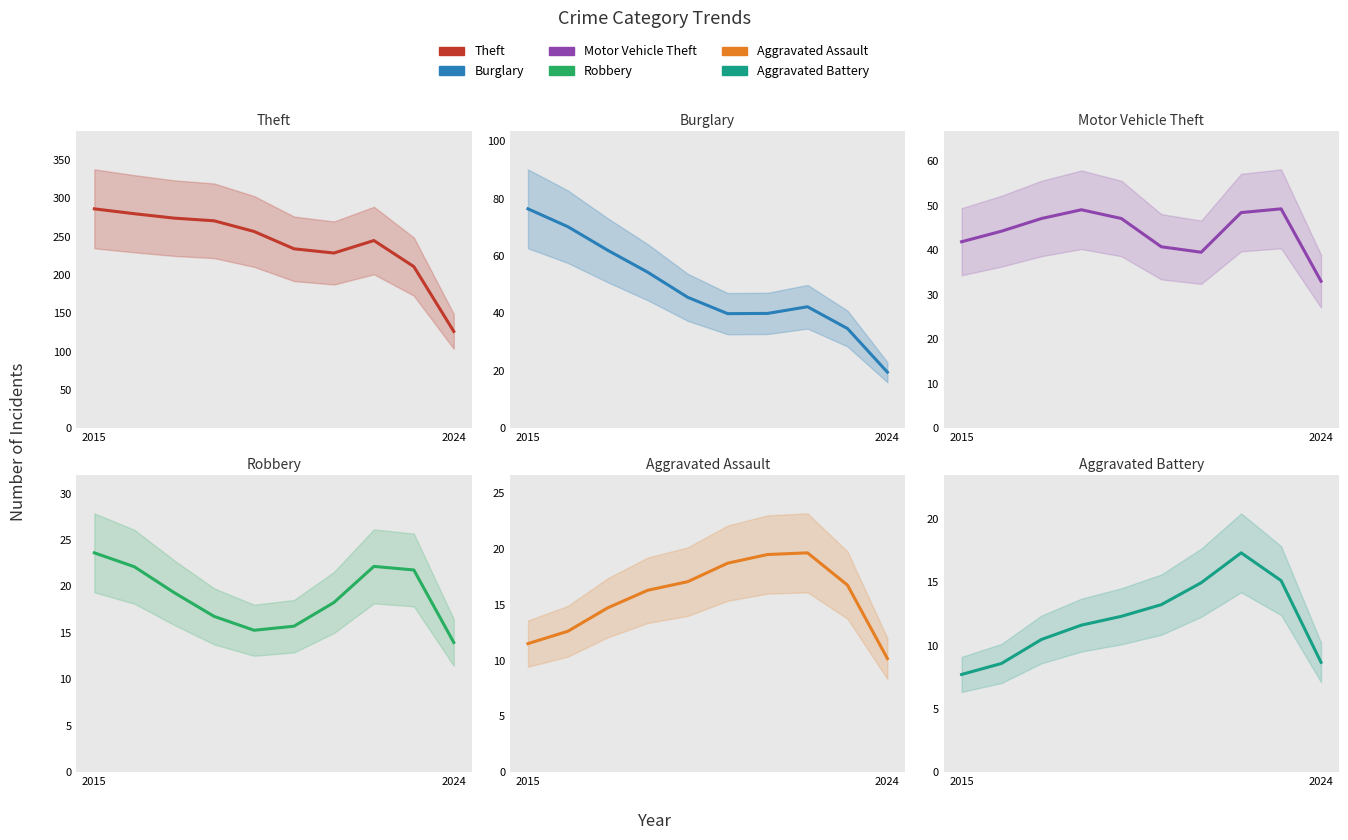

What are all the series names shown in the legend?

Theft, Burglary, Motor Vehicle Theft, Robbery, Aggravated Assault, Aggravated Battery